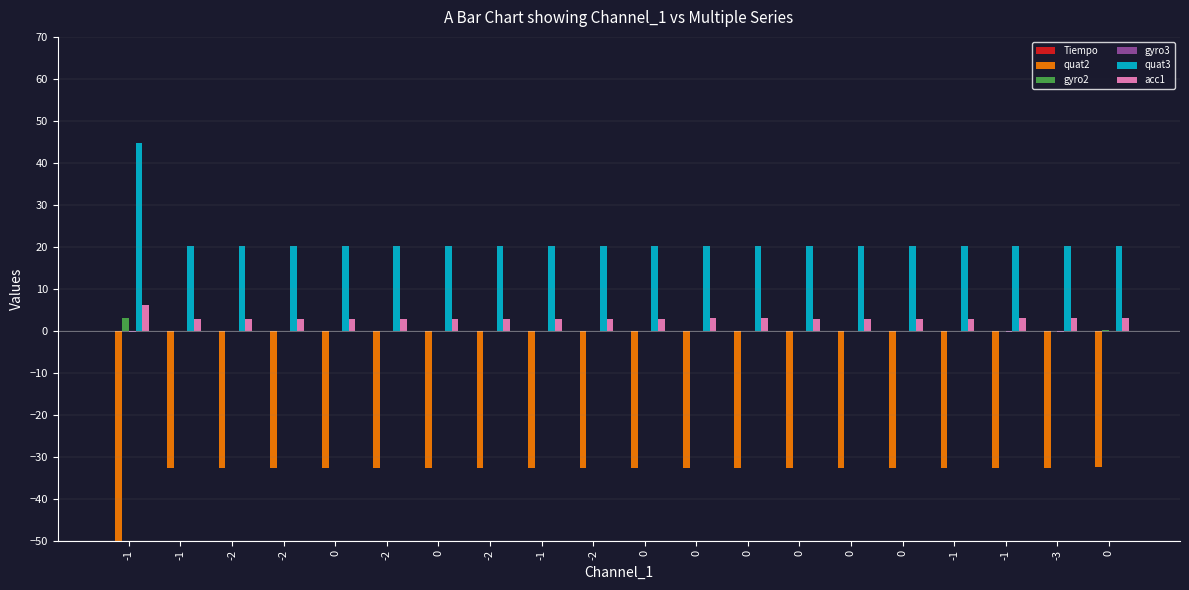

Which has a higher value, 0 or -3?

-3